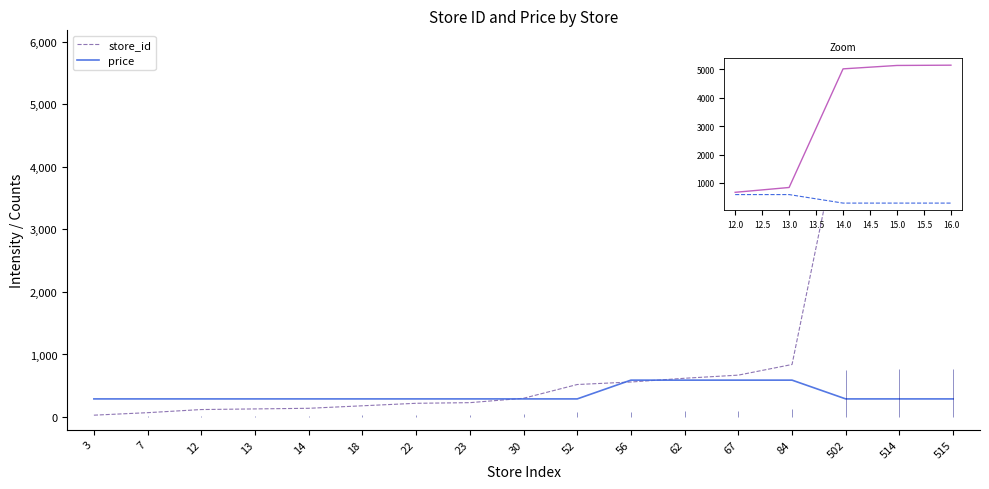

At how many categories does at least one series exceed 4083?

3